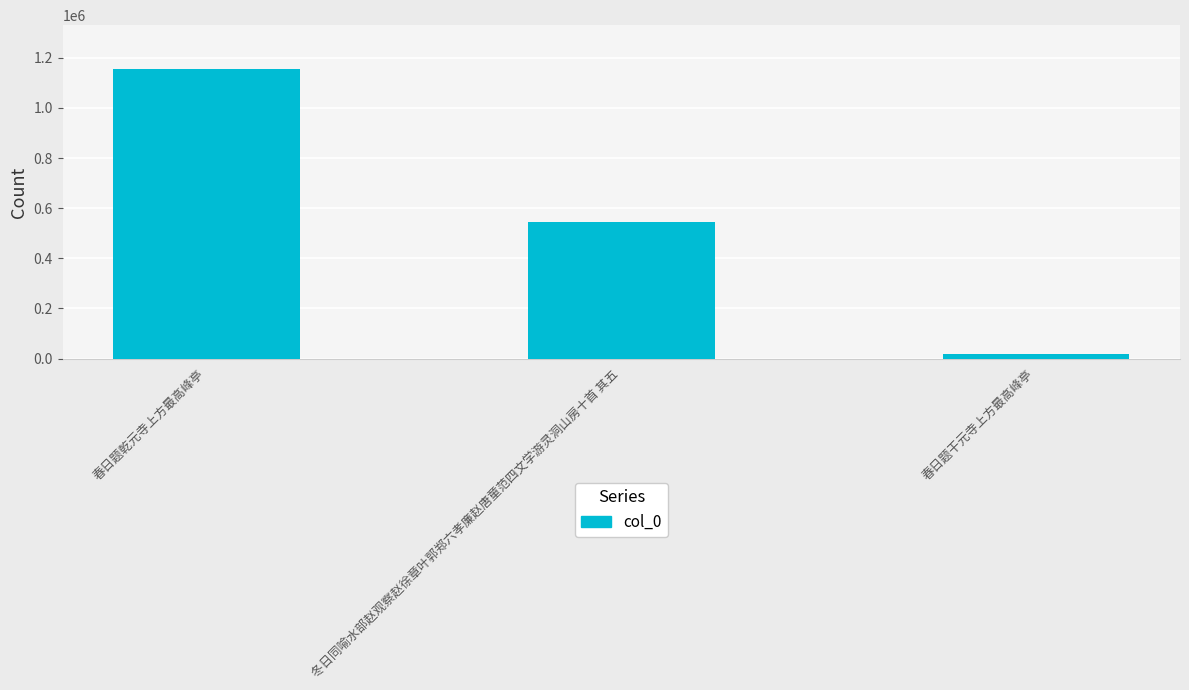

What position from the right is 春日题乾元寺上方最高峰亭?

3